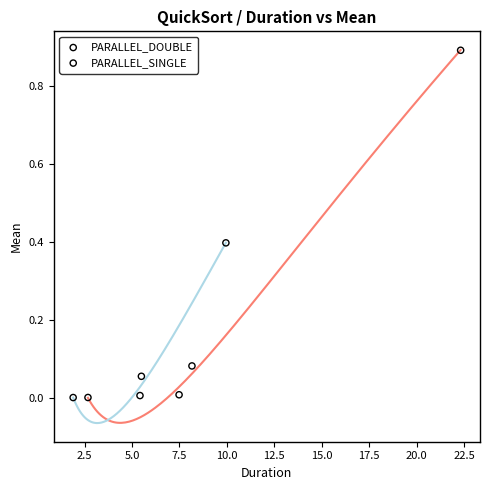

Which series contains the highest Y value?

PARALLEL_DOUBLE